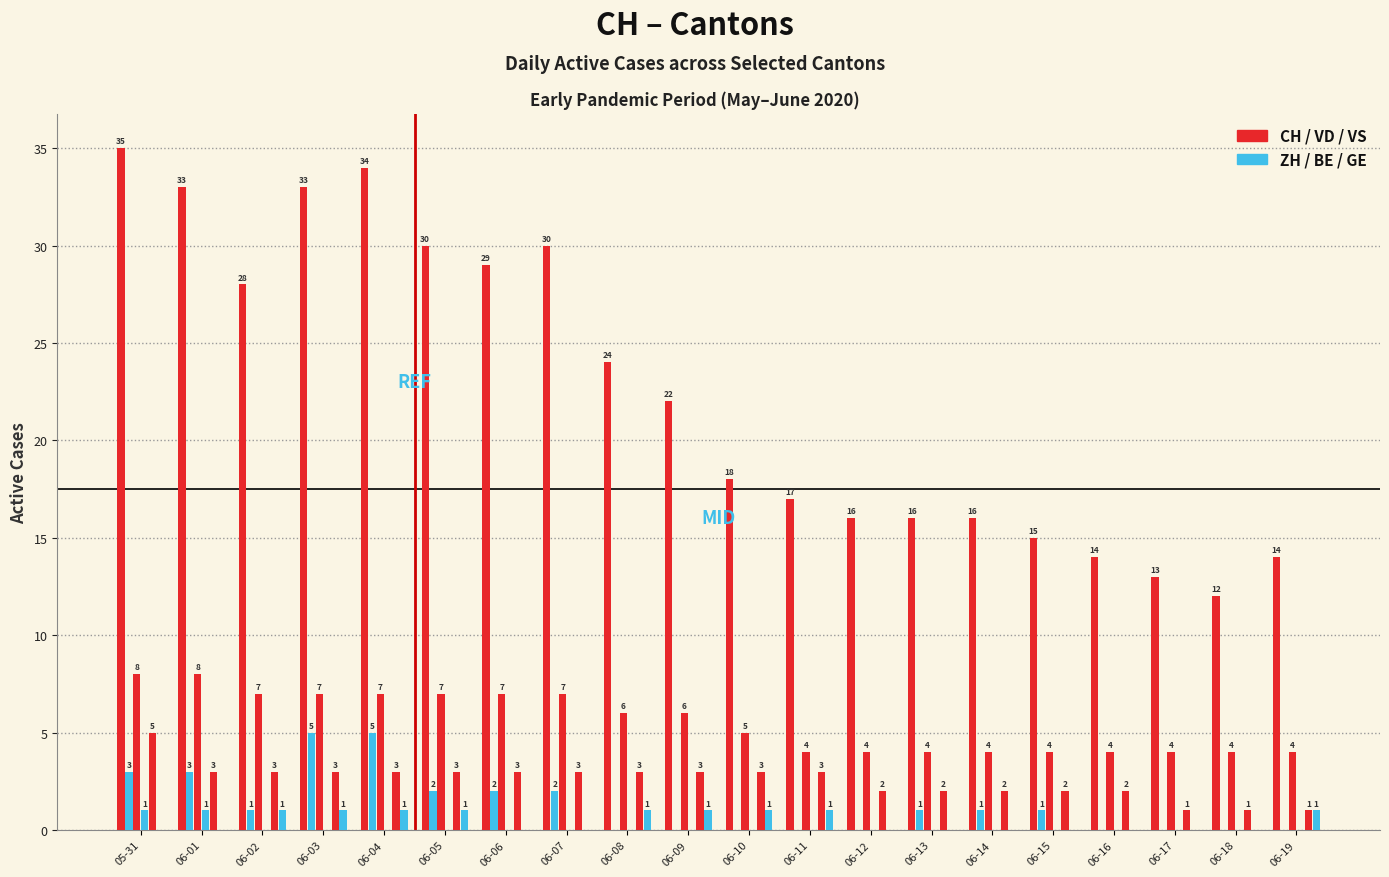

How many groups of bars are there?

20